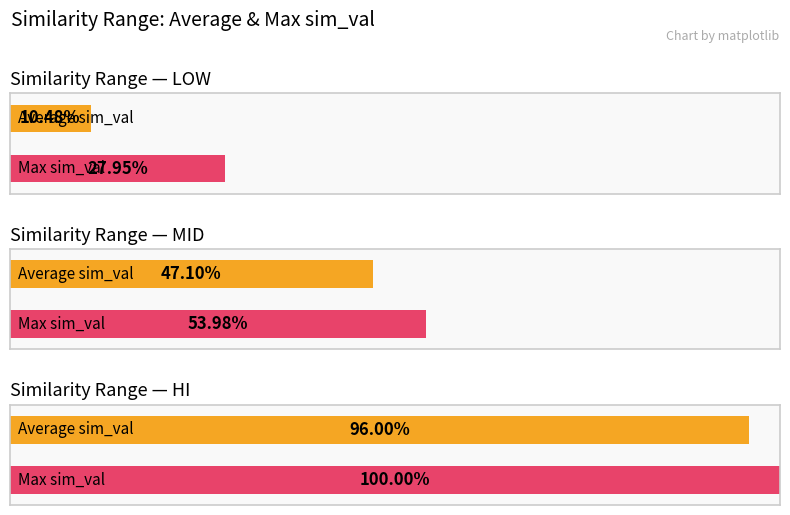

Which has a higher value, 3 or 4?

4